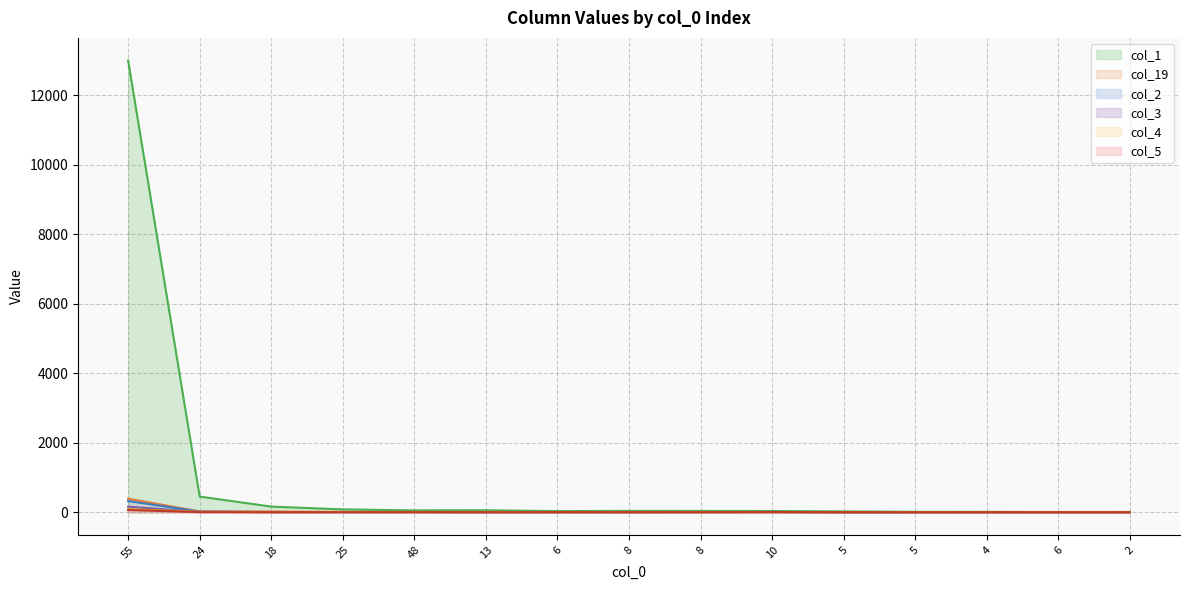

True or false: col_1 has more than 2 interior local peaks.

True